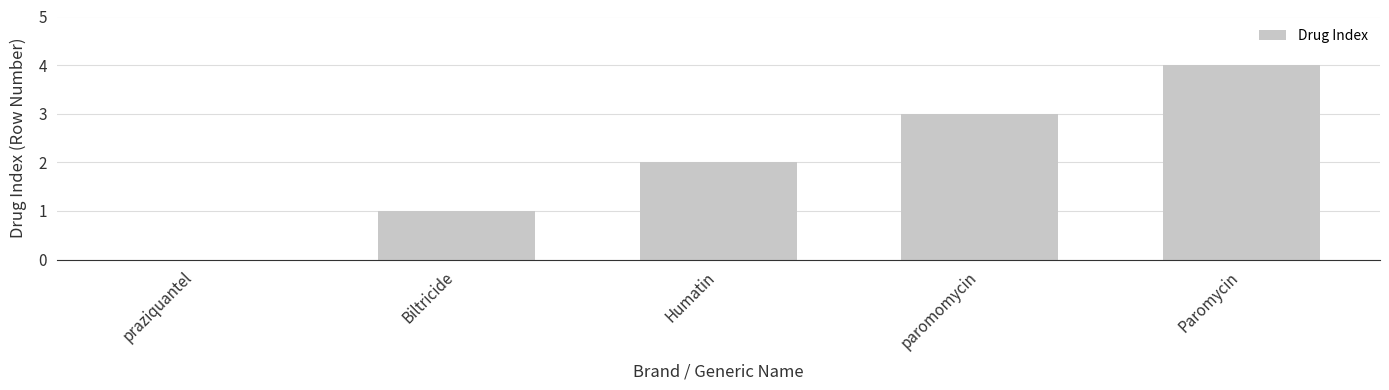

Count the values in the range 1 to 3.

3